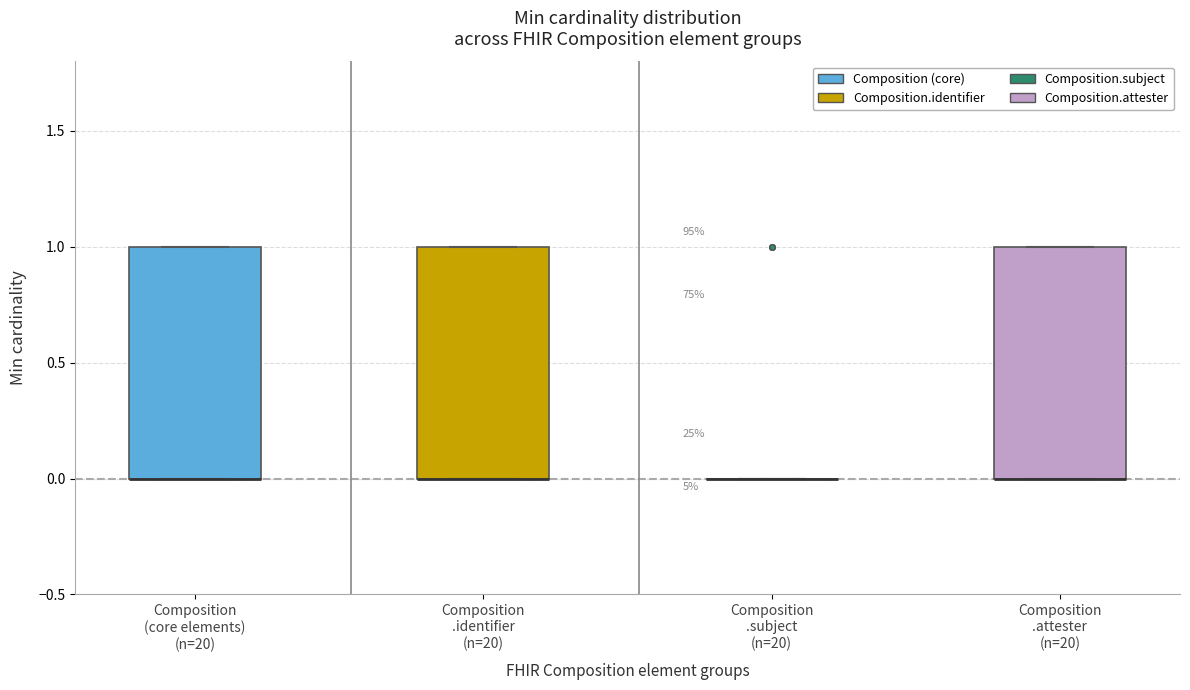

Where is the upper edge of the box for Composition .identifier (n=20) on the y-axis? The values are not printed on the chart, so give them approximately, as read against the axis.

1